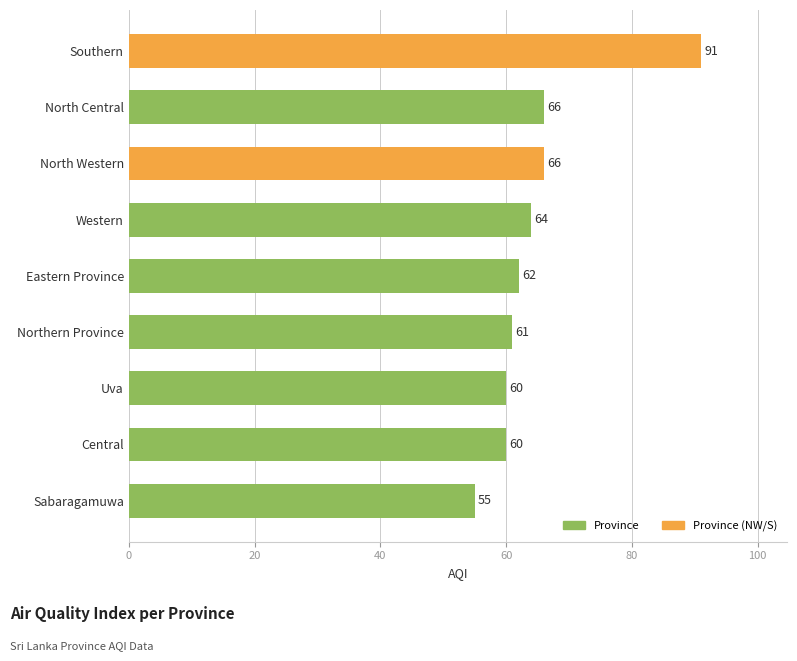

Reading top to bottom, what are all the values shown in this chart?

91	66	66	64	62	61	60	60	55